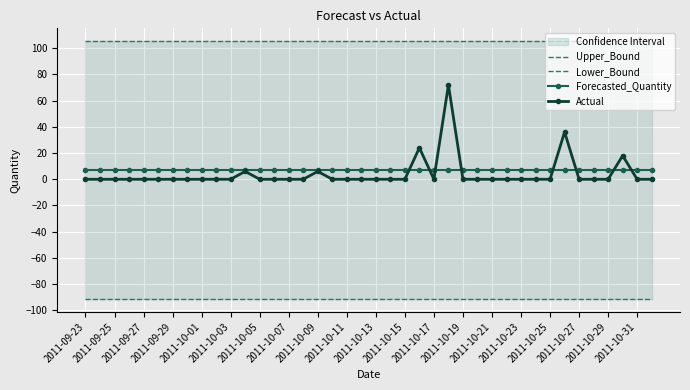

Which category has the lowest value across all series?

2011-09-23